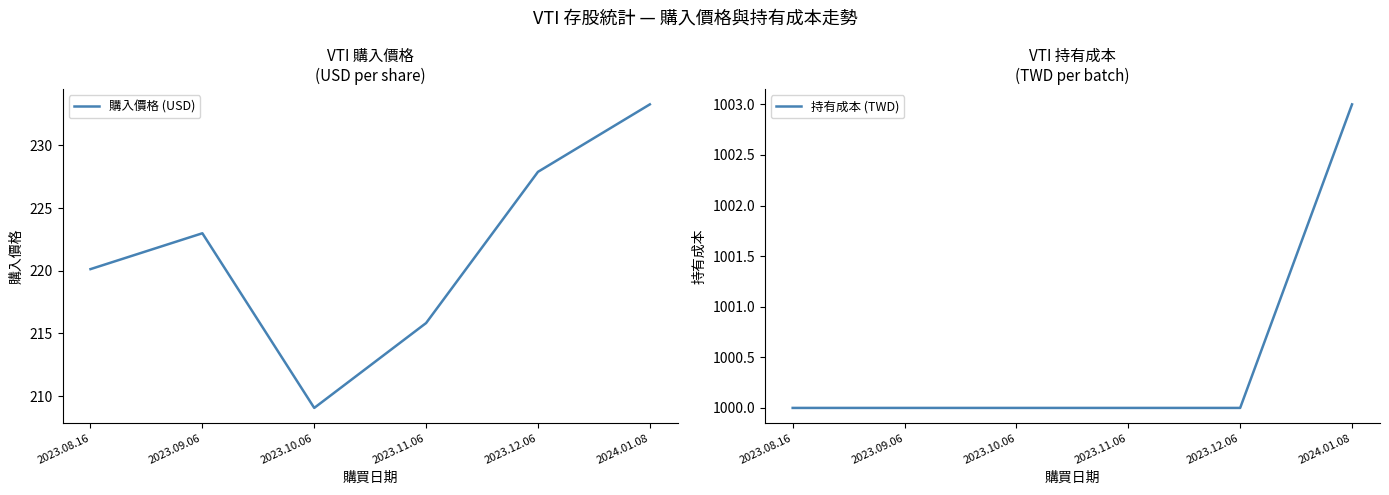

Reading left to right, extract all data points from this chart.

購入價格 (USD): 220.1	223.0	209.1	215.8	227.9	233.3
持有成本 (TWD): 1000.0	1000.0	1000.0	1000.0	1000.0	1003.0